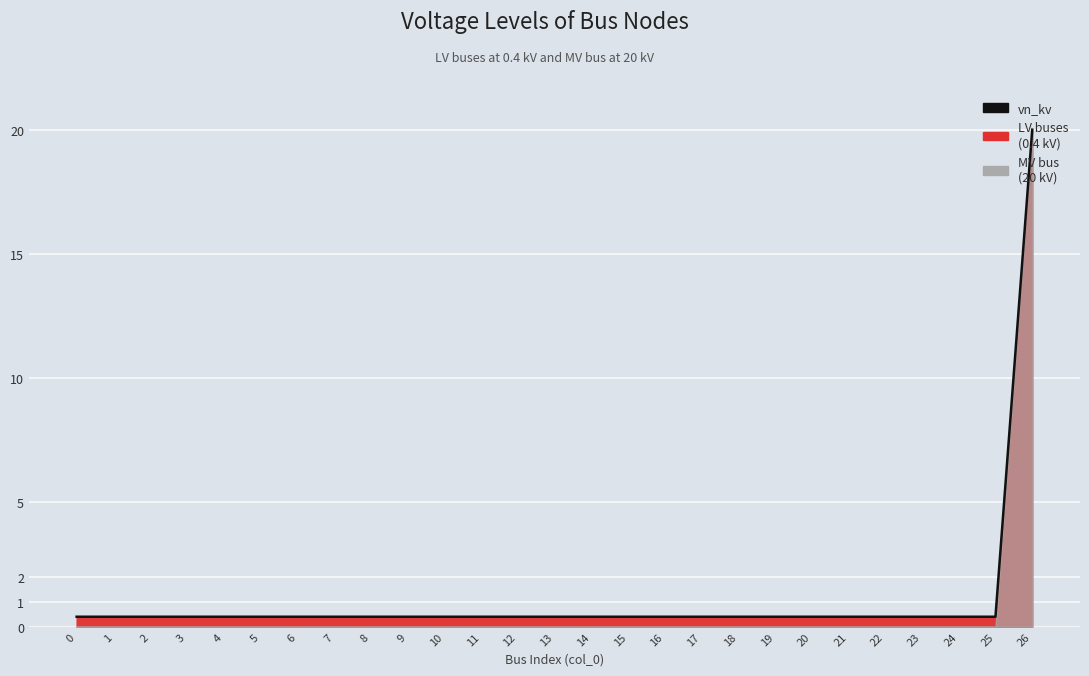

Reading left to right, transcribe all the data shown in this chart.

0.4	0.4	0.4	0.4	0.4	0.4	0.4	0.4	0.4	0.4	0.4	0.4	0.4	0.4	0.4	0.4	0.4	0.4	0.4	0.4	0.4	0.4	0.4	0.4	0.4	0.4	20.0